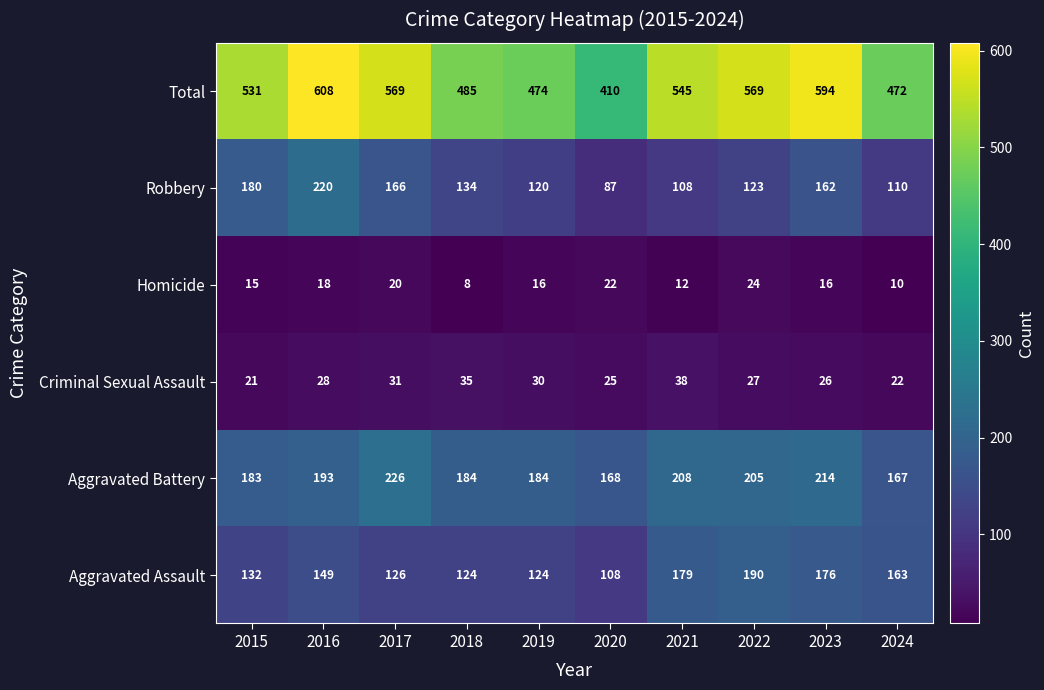

What is the average value of the Homicide series?

16